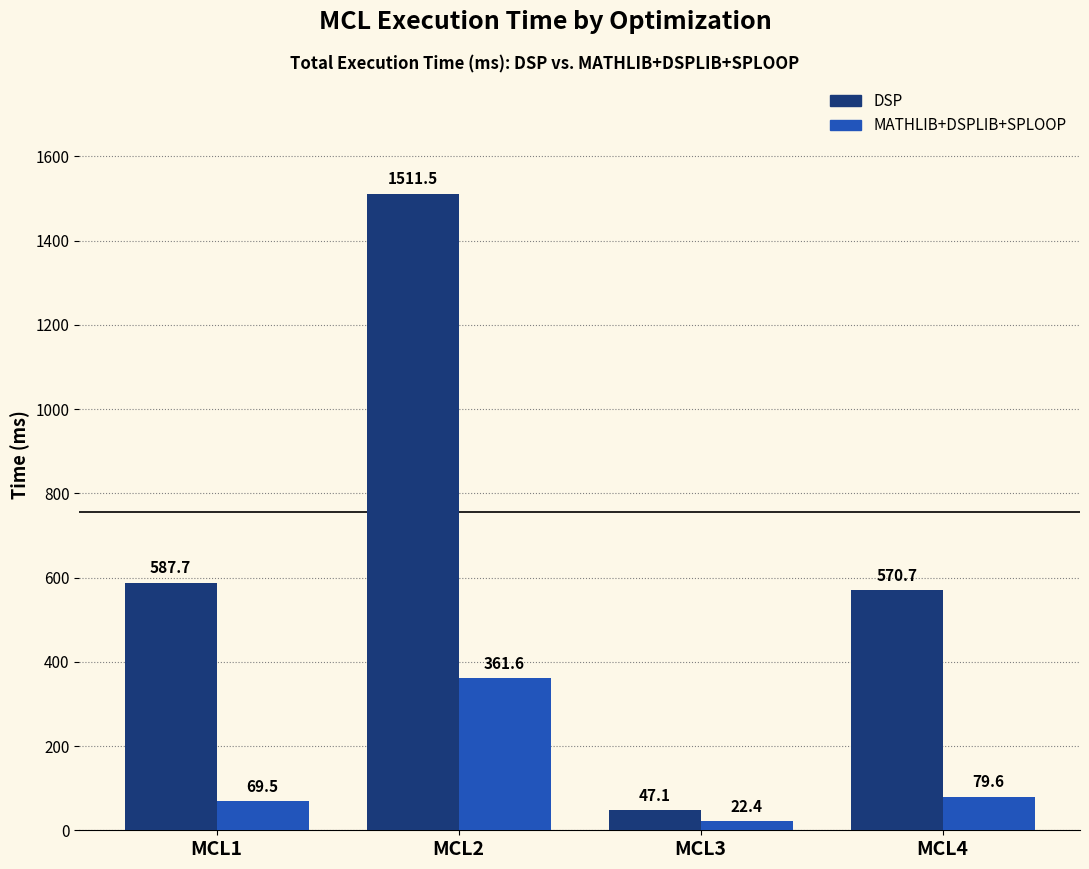

At which label is MATHLIB+DSPLIB+SPLOOP closest to 191?

MCL4